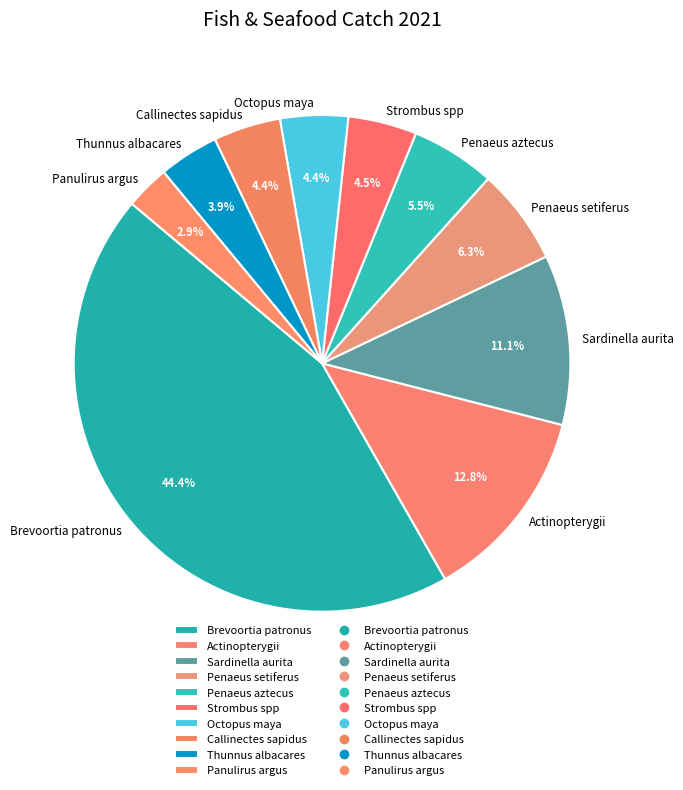

The Brevoortia patronus slice represents 44% of the pie. True or false?

True